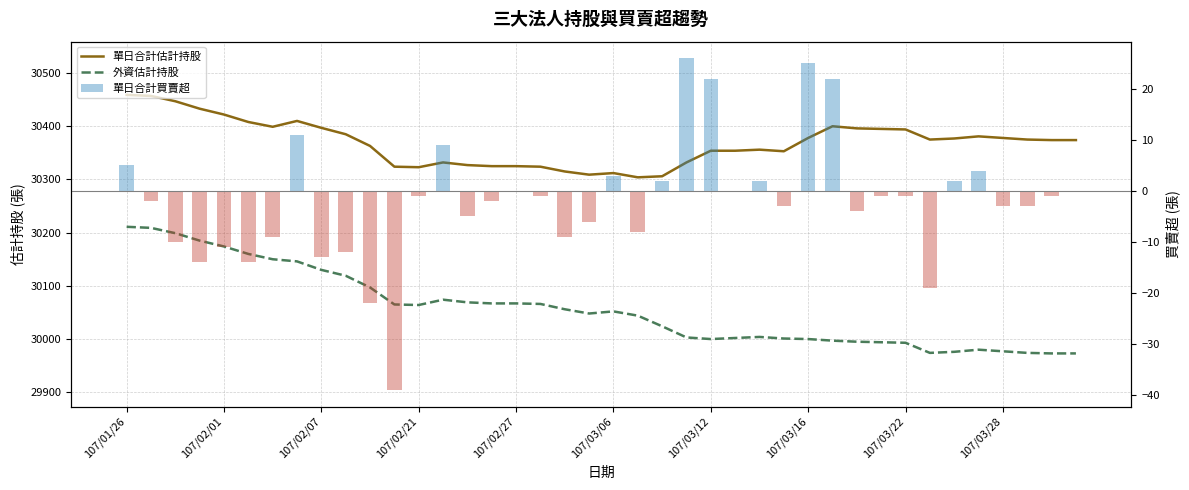

How many categories are shown in the chart?

40